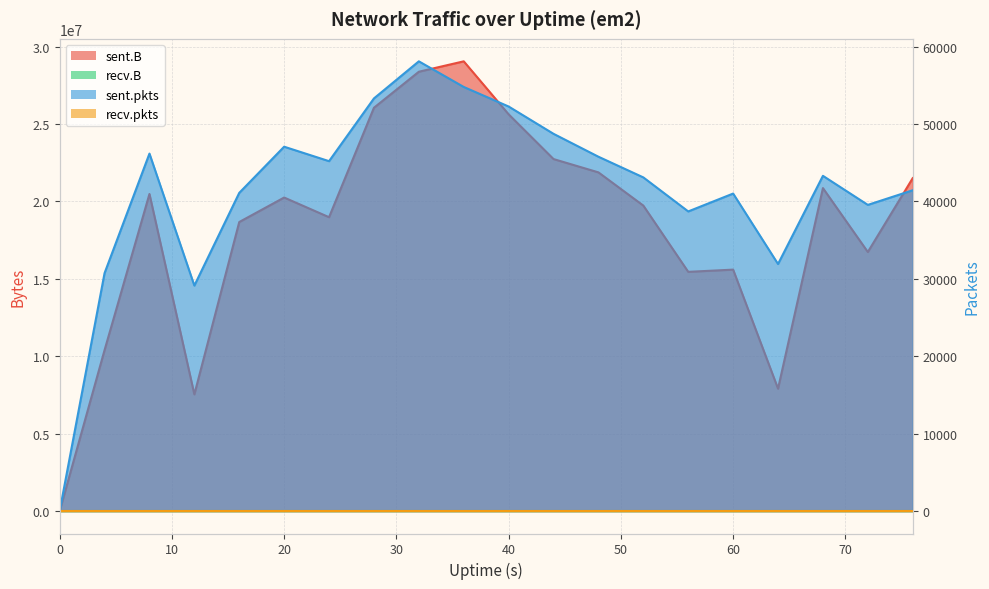

What is the sum of all sent.pkts values?

831320